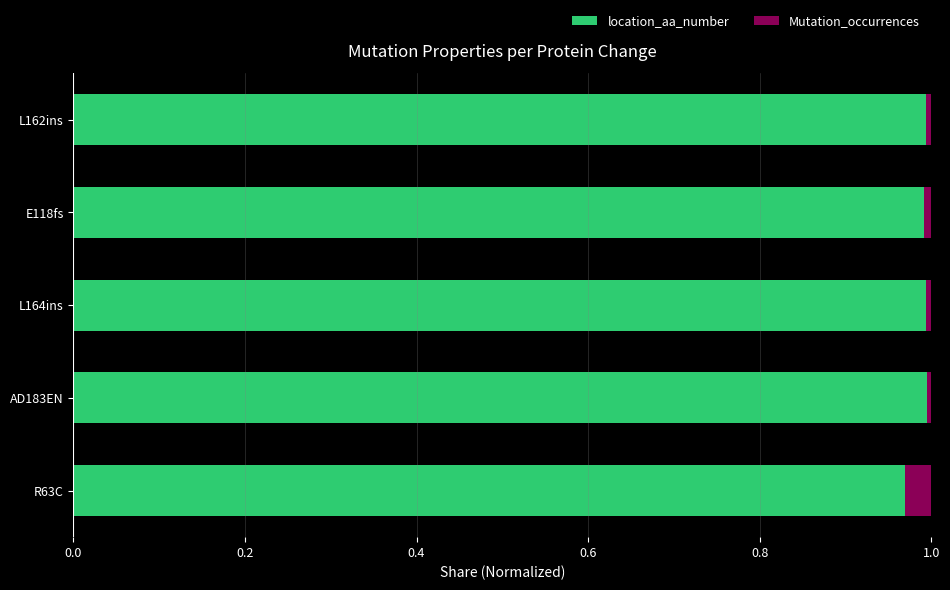

What is the sum of all location_aa_number values?

4.9